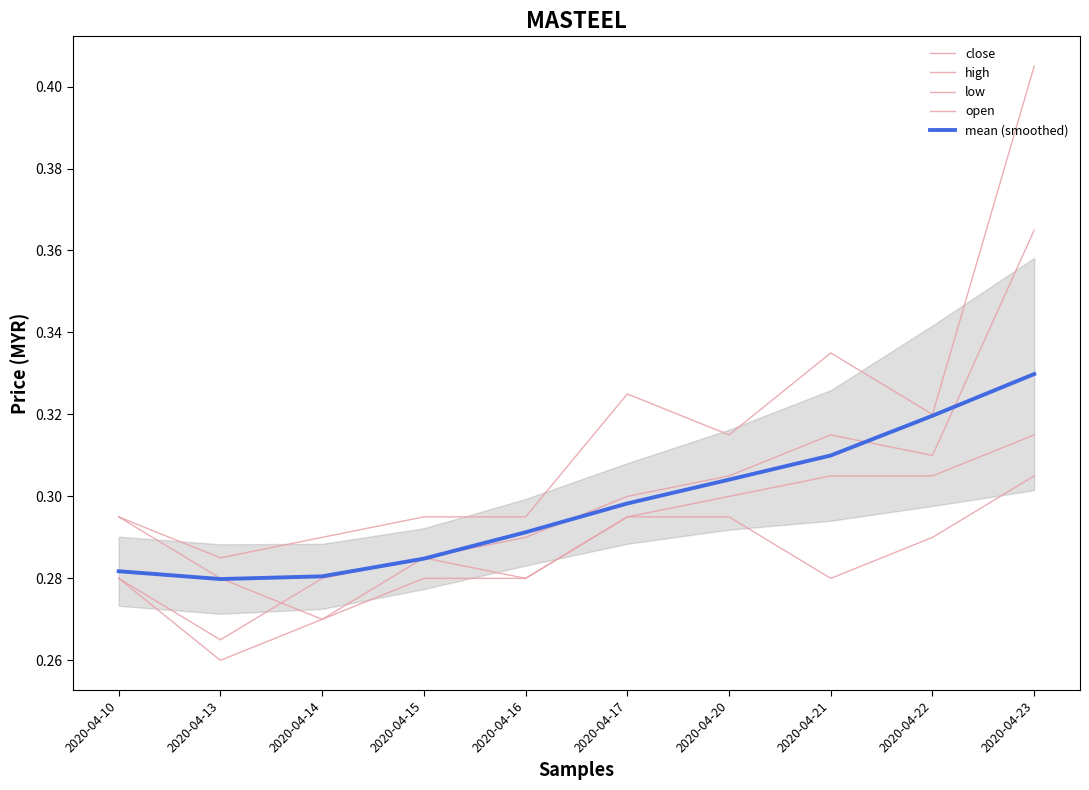

Reading left to right, transcribe all the data shown in this chart.

close: 2020-04-10=0.3	2020-04-13=0.3	2020-04-14=0.3	2020-04-15=0.3	2020-04-16=0.3	2020-04-17=0.3	2020-04-20=0.3	2020-04-21=0.3	2020-04-22=0.3	2020-04-23=0.4
high: 2020-04-10=0.3	2020-04-13=0.3	2020-04-14=0.3	2020-04-15=0.3	2020-04-16=0.3	2020-04-17=0.3	2020-04-20=0.3	2020-04-21=0.3	2020-04-22=0.3	2020-04-23=0.4
low: 2020-04-10=0.3	2020-04-13=0.3	2020-04-14=0.3	2020-04-15=0.3	2020-04-16=0.3	2020-04-17=0.3	2020-04-20=0.3	2020-04-21=0.3	2020-04-22=0.3	2020-04-23=0.3
open: 2020-04-10=0.3	2020-04-13=0.3	2020-04-14=0.3	2020-04-15=0.3	2020-04-16=0.3	2020-04-17=0.3	2020-04-20=0.3	2020-04-21=0.3	2020-04-22=0.3	2020-04-23=0.3
mean (smoothed): 2020-04-10=0.3	2020-04-13=0.3	2020-04-14=0.3	2020-04-15=0.3	2020-04-16=0.3	2020-04-17=0.3	2020-04-20=0.3	2020-04-21=0.3	2020-04-22=0.3	2020-04-23=0.3